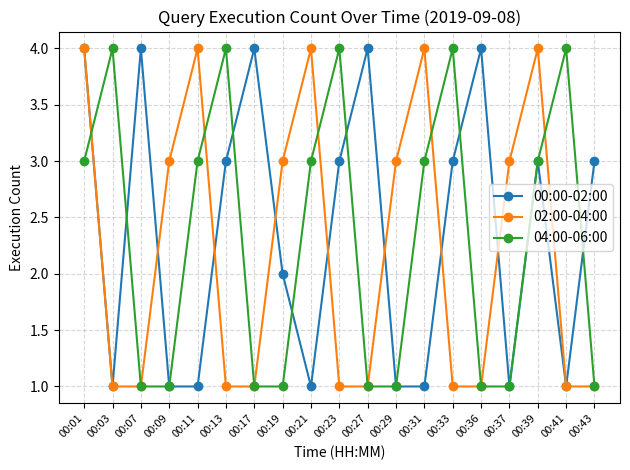

Reading left to right, what are all the values shown in this chart?

00:00-02:00: 4	1	4	1	1	3	4	2	1	3	4	1	1	3	4	1	3	1	3
02:00-04:00: 4	1	1	3	4	1	1	3	4	1	1	3	4	1	1	3	4	1	1
04:00-06:00: 3	4	1	1	3	4	1	1	3	4	1	1	3	4	1	1	3	4	1